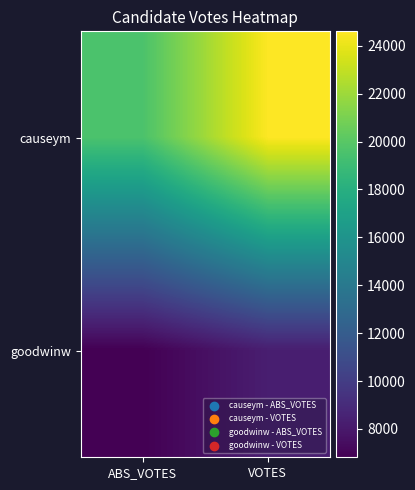

What is the greatest value displayed?

24600